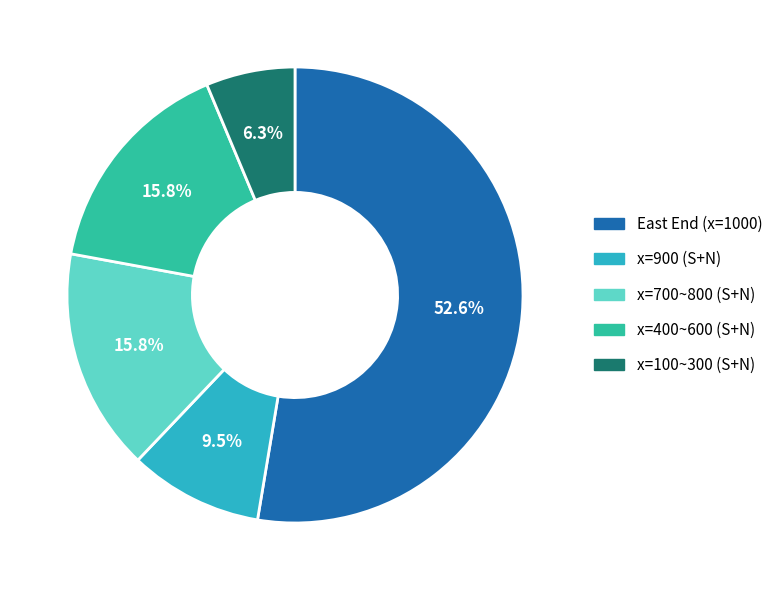

Does any single category account for the majority?

Yes